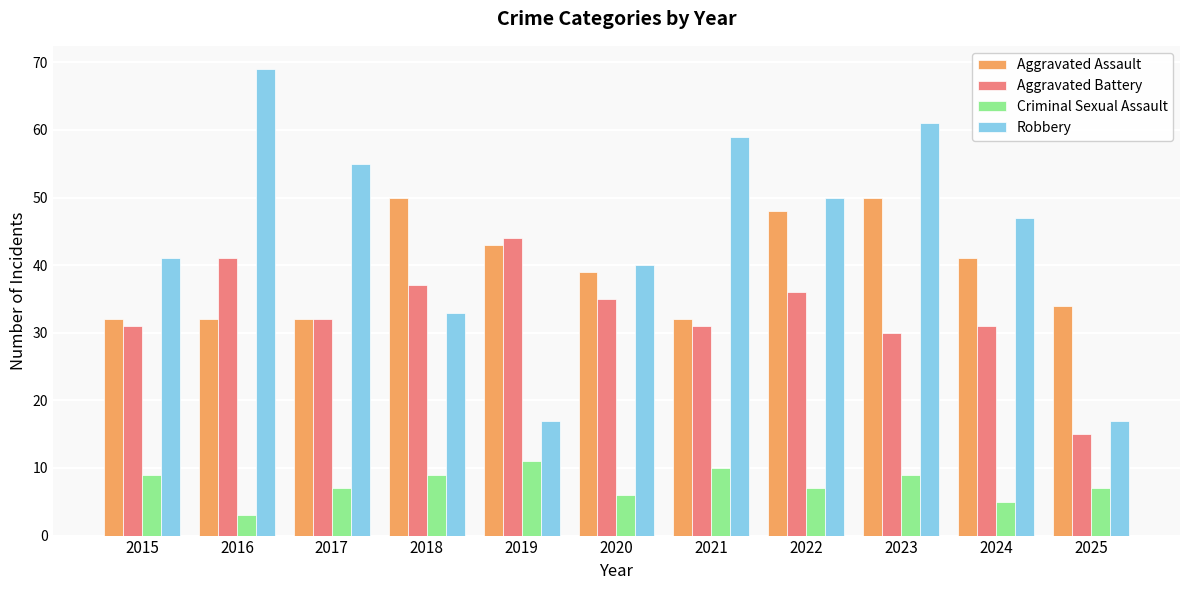

What is the value of the Aggravated Battery bar at the 8th from the left?

36